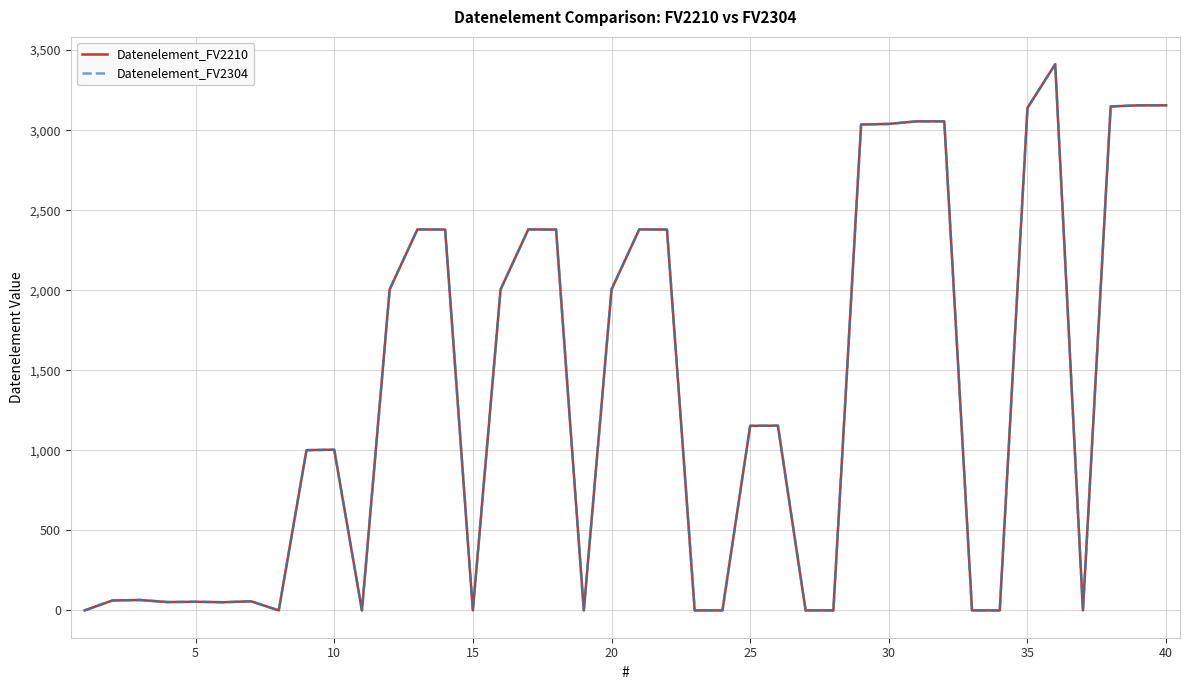

True or false: Datenelement_FV2304 and Datenelement_FV2210 intersect in this chart.

False